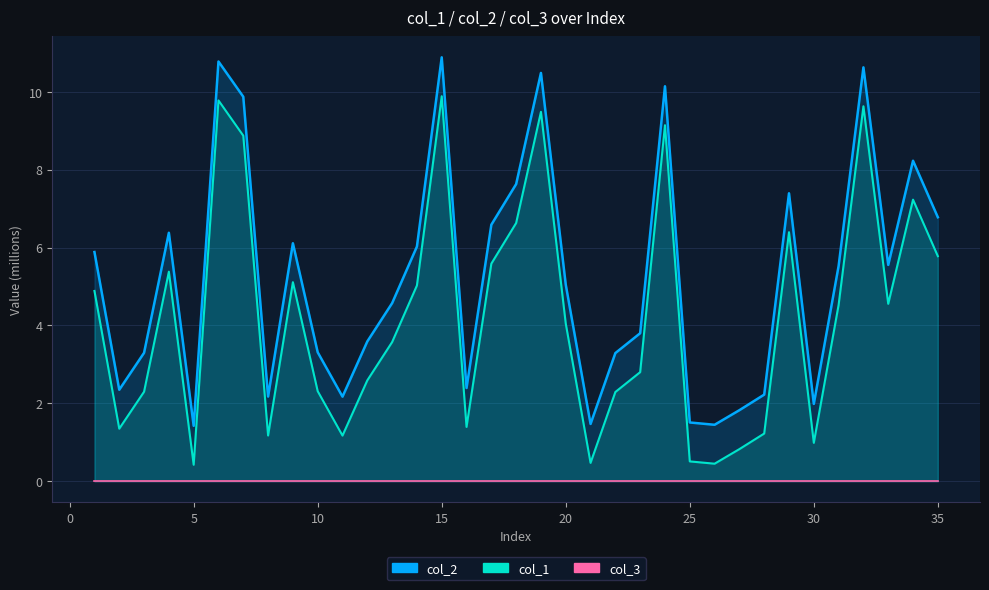

How many interior local peaks does the col_2 series have?

9